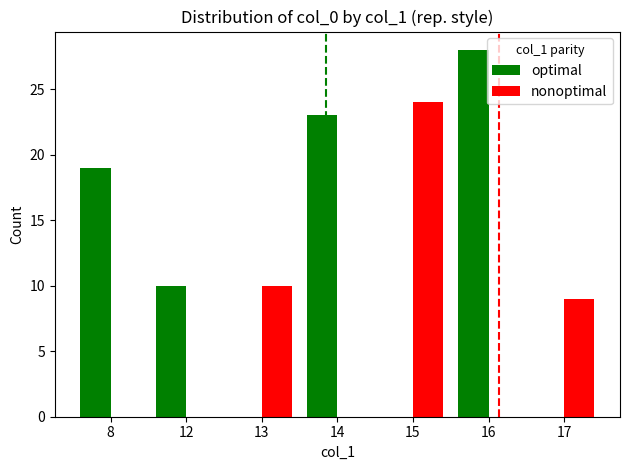

What is the maximum value for optimal?

28